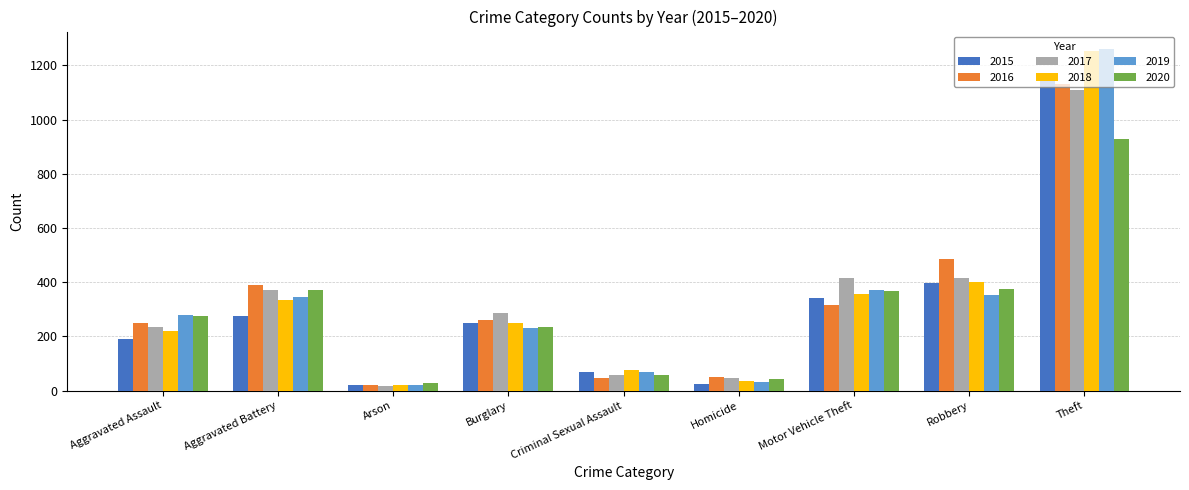

The value of 2018 at Homicide is 36. True or false?

True